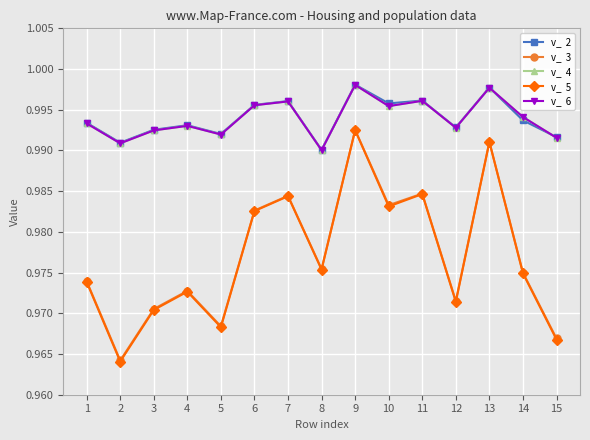

What is the maximum value shown in the chart?

1.0